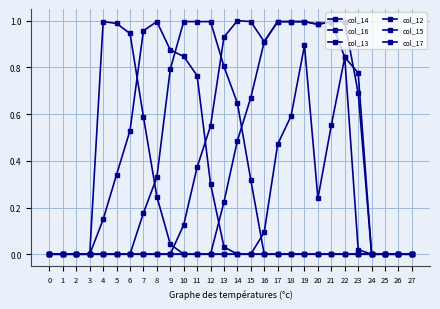

Between 9 and 22, which is larger?

22